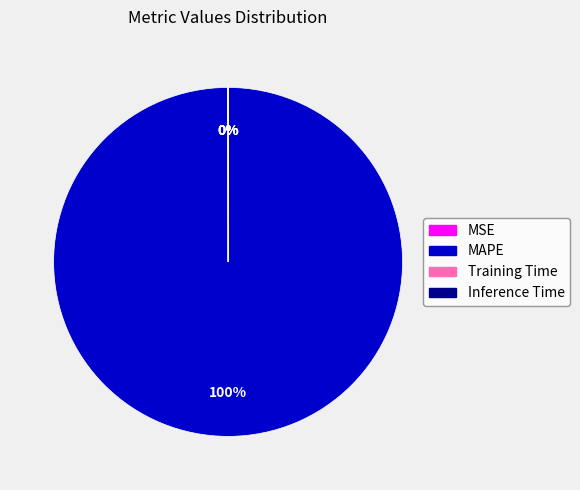

Does MAPE account for over 50% of the chart?

Yes